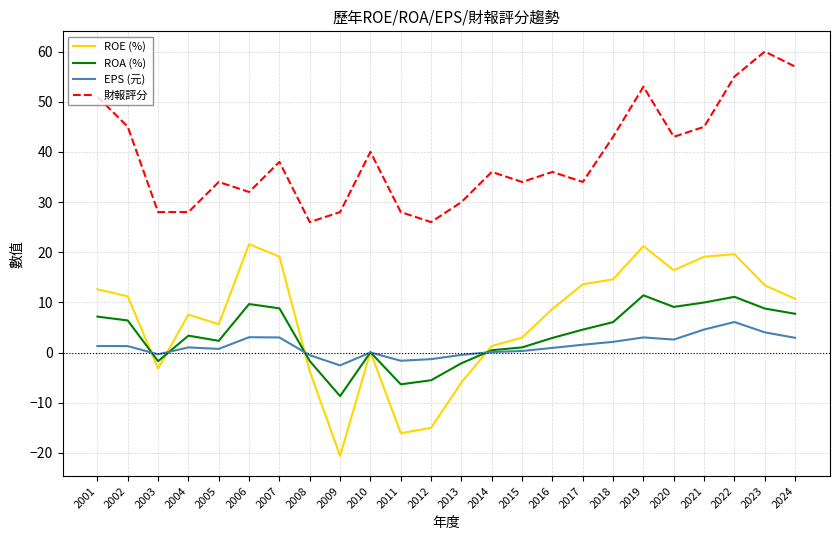

At which category does the chart reach its minimum across all series?

2009